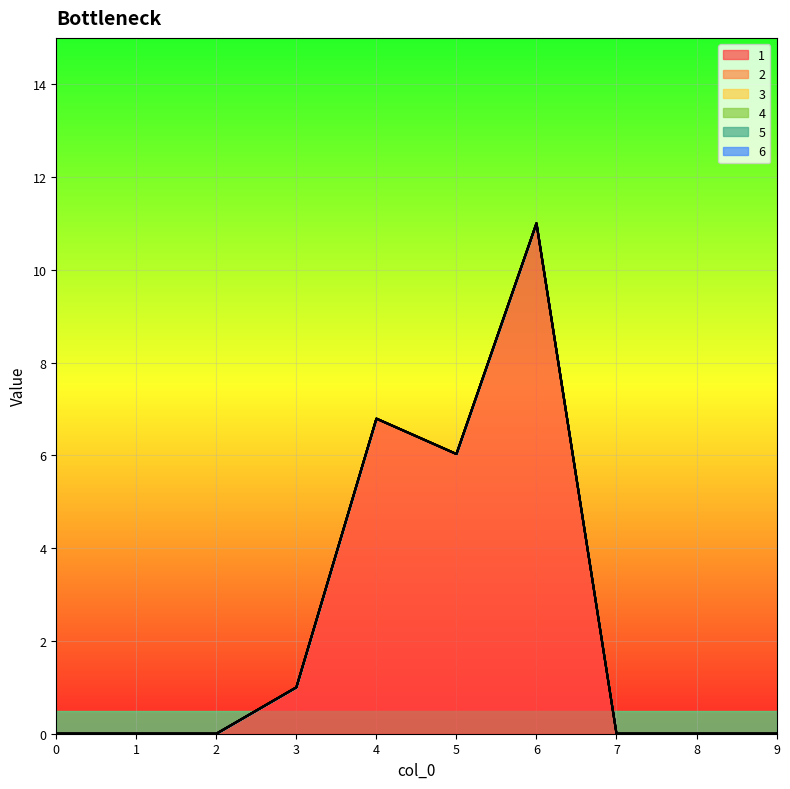

True or false: 4 has more than 0 points higher than both neighbors.

False